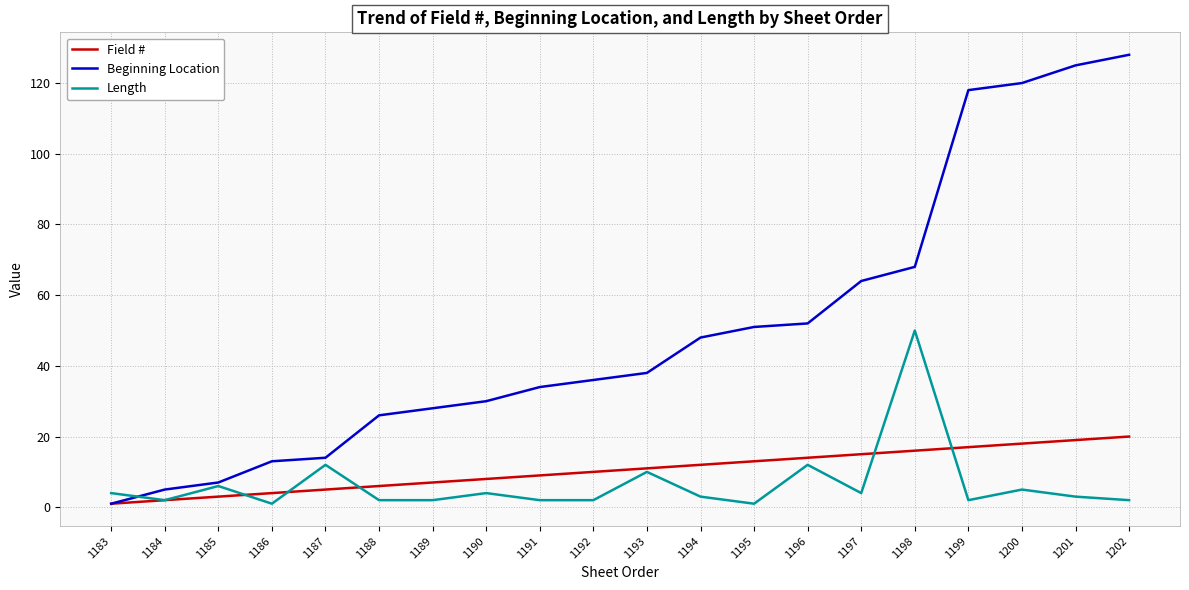

Which category has the highest value across all series?

1202